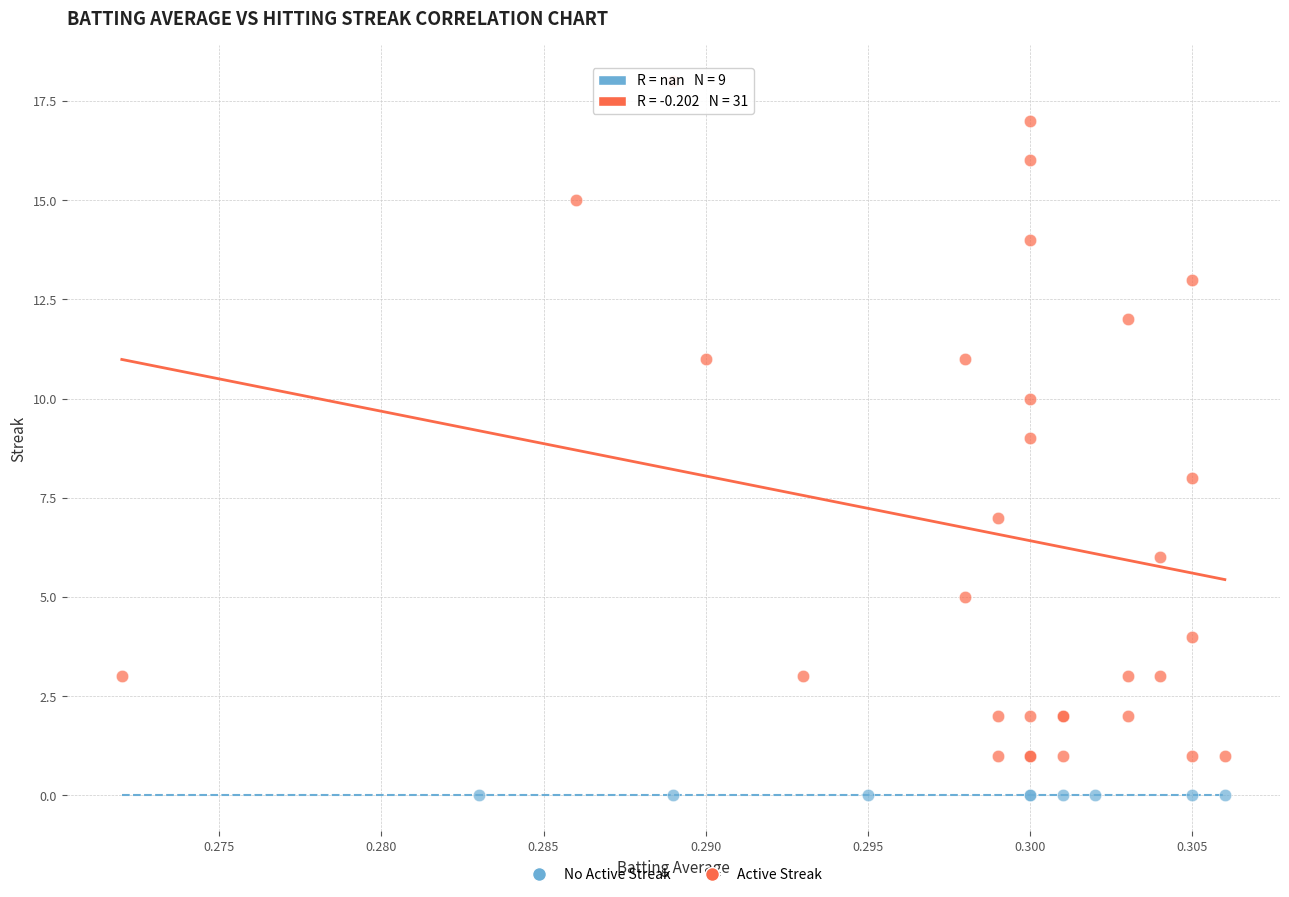

Which series contains the lowest Y value?

No Active Streak